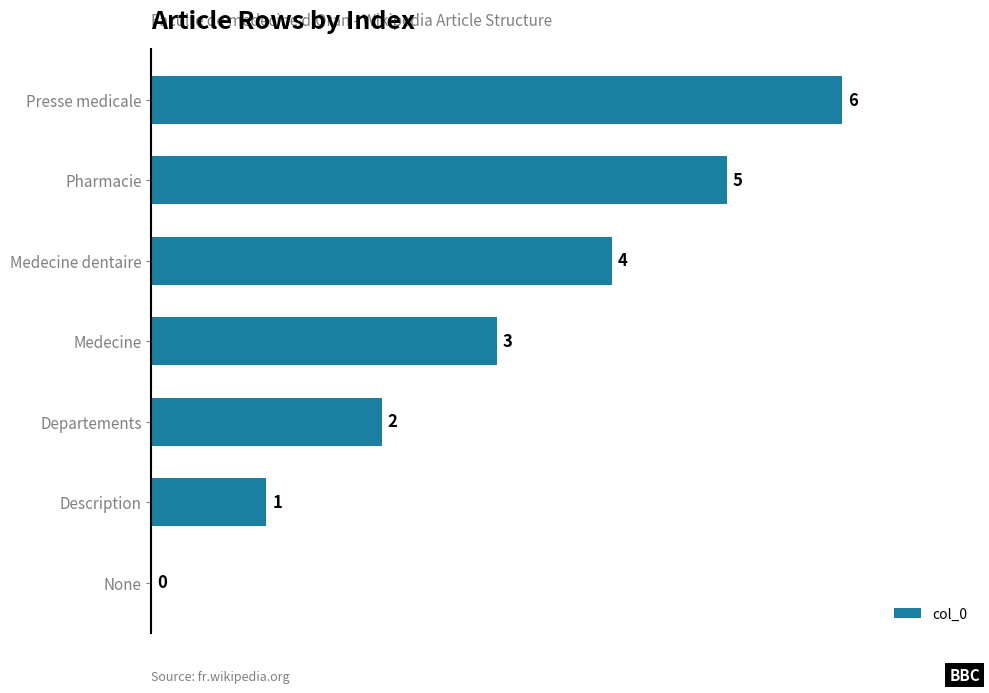

How many values are between 1 and 5?

5